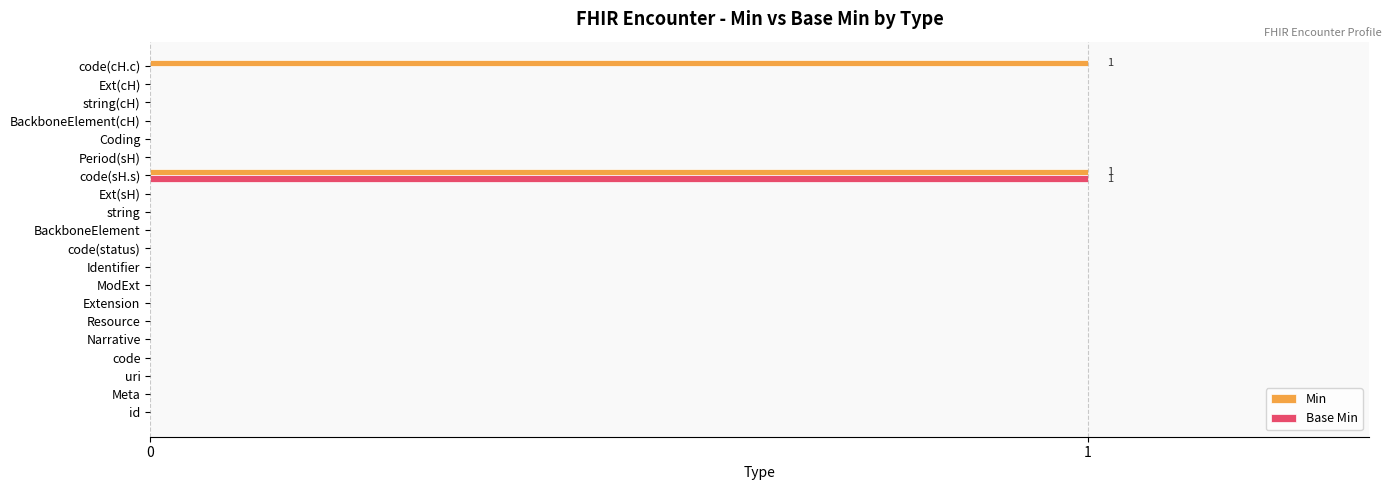

At which category is the sum across all series the highest?

code(sH.s)